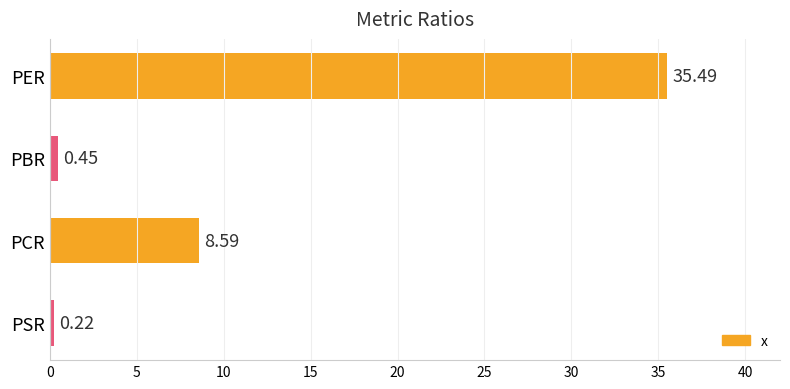

List the labels in order of value, largest first.

PER, PCR, PBR, PSR